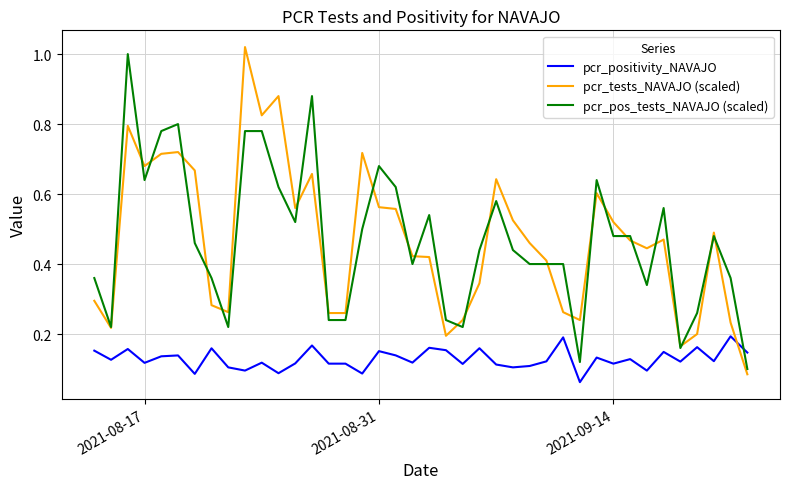

How many times do pcr_pos_tests_NAVAJO (scaled) and pcr_positivity_NAVAJO cross each other?

1